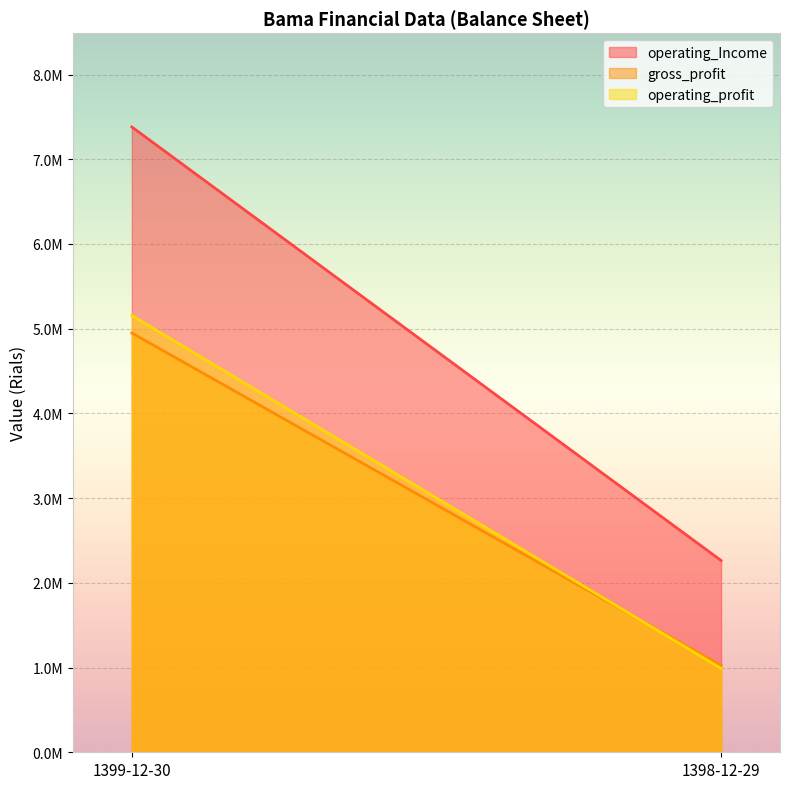

Is the value of gross_profit at 1399-12-30 greater than the value of operating_profit at 1399-12-30?

No